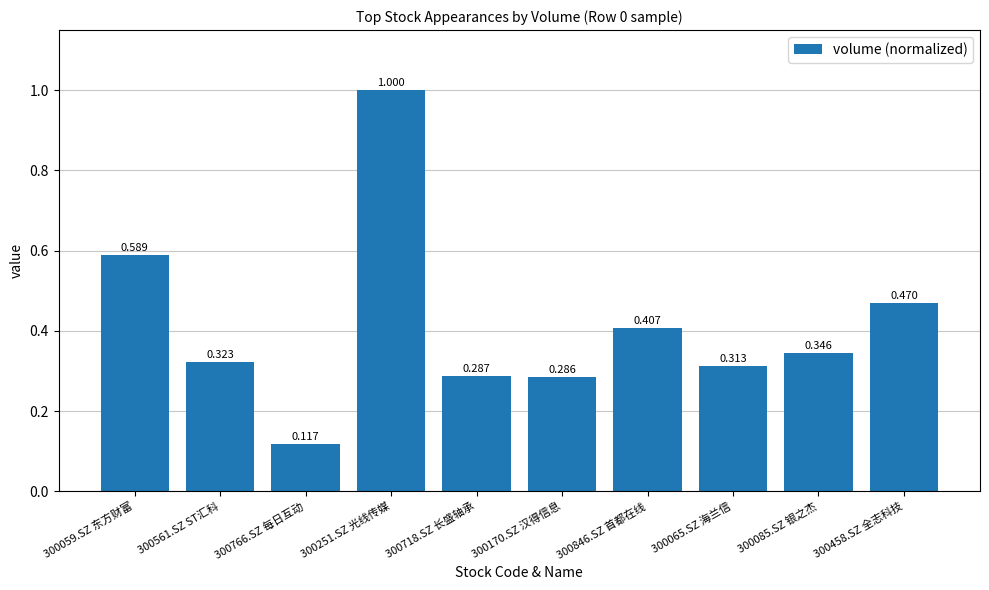

What is the label of the 2nd bar from the right?

300085.SZ 银之杰